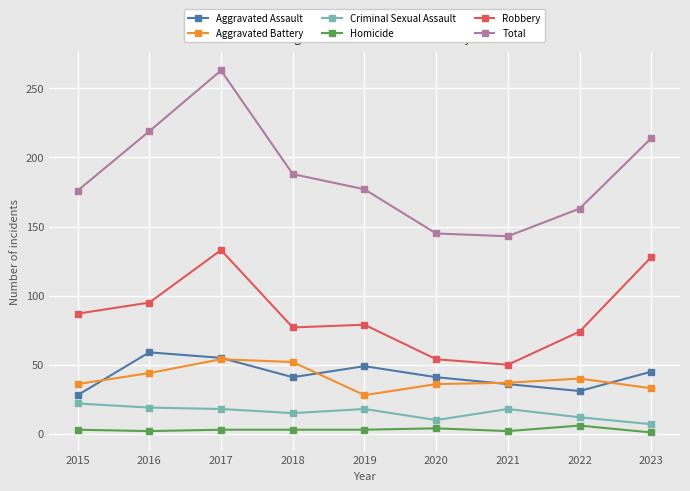

True or false: Homicide and Criminal Sexual Assault cross at least once.

False